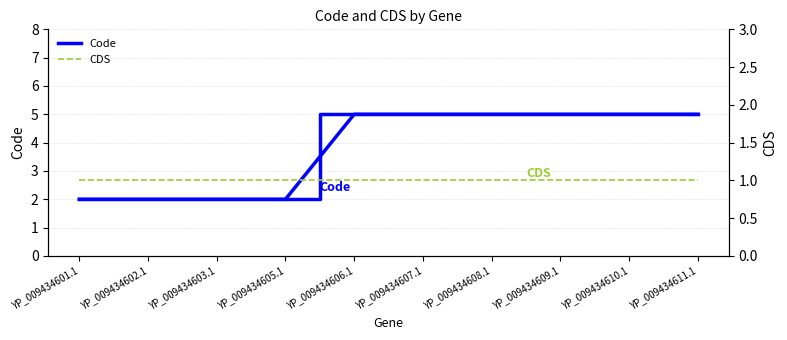

The value of Code at YP_009434607.1 is 9. True or false?

False